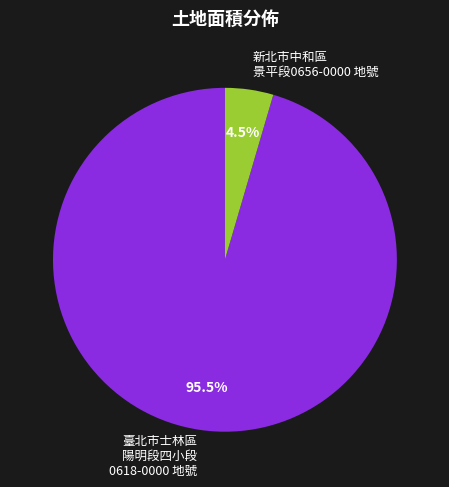

Rank the categories by value from highest to lowest.

臺北市士林區 陽明段四小段 0618-0000 地號, 新北市中和區 景平段0656-0000 地號